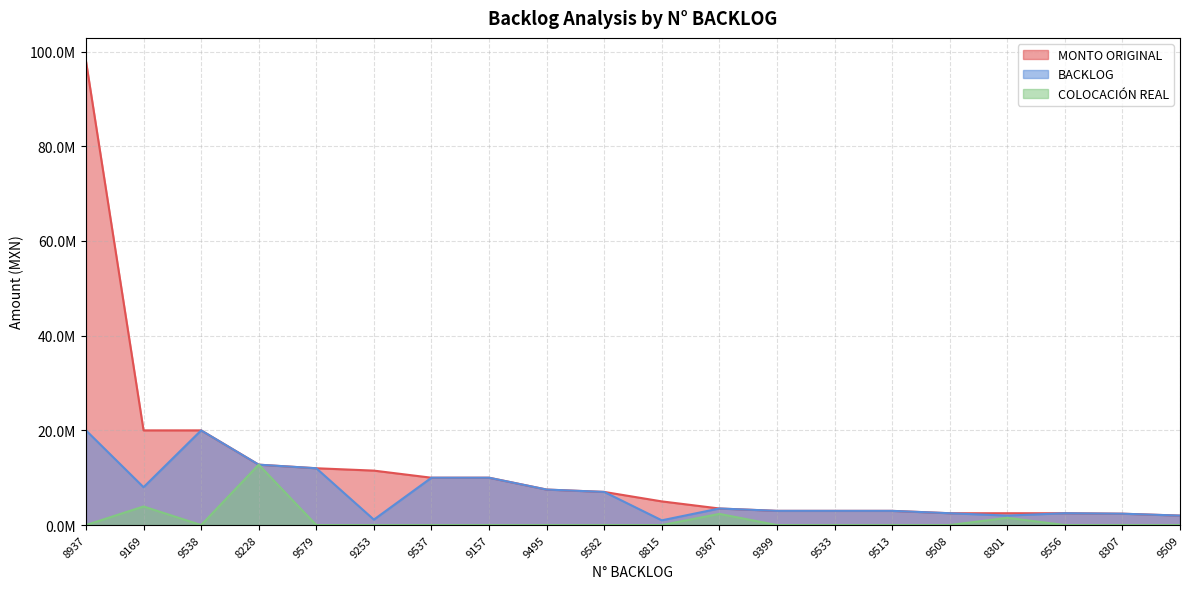

How many interior local valleys does the BACKLOG series have?

4